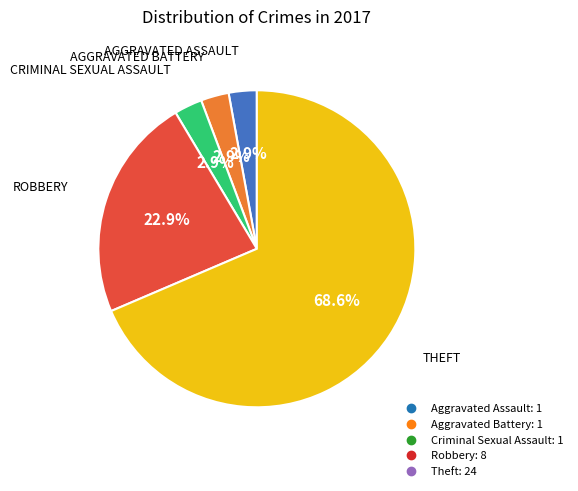

Does Aggravated Battery account for over 50% of the chart?

No